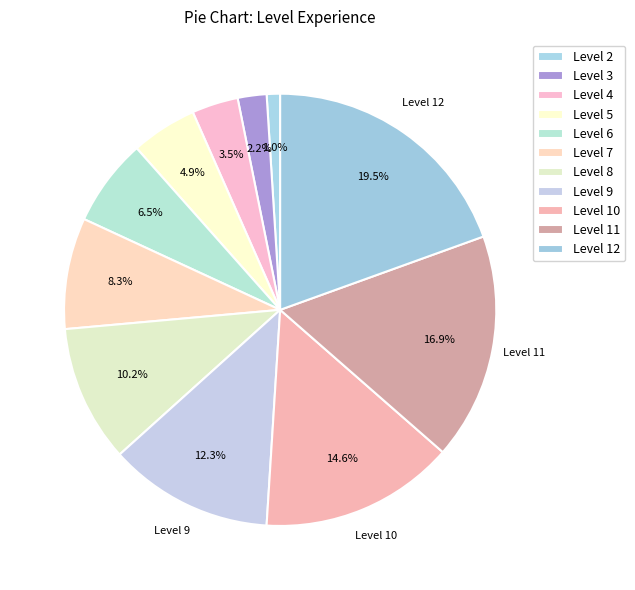

How many segments does this pie chart have?

11